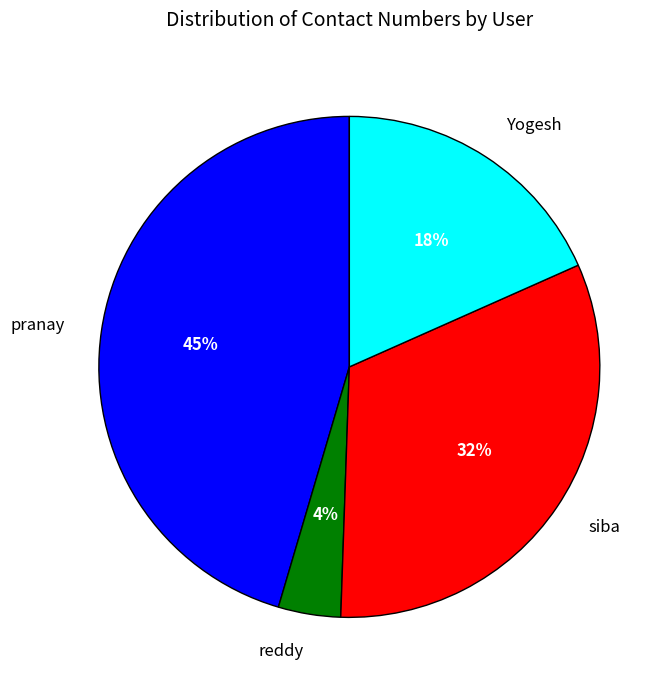

How many slices are in this pie chart?

4